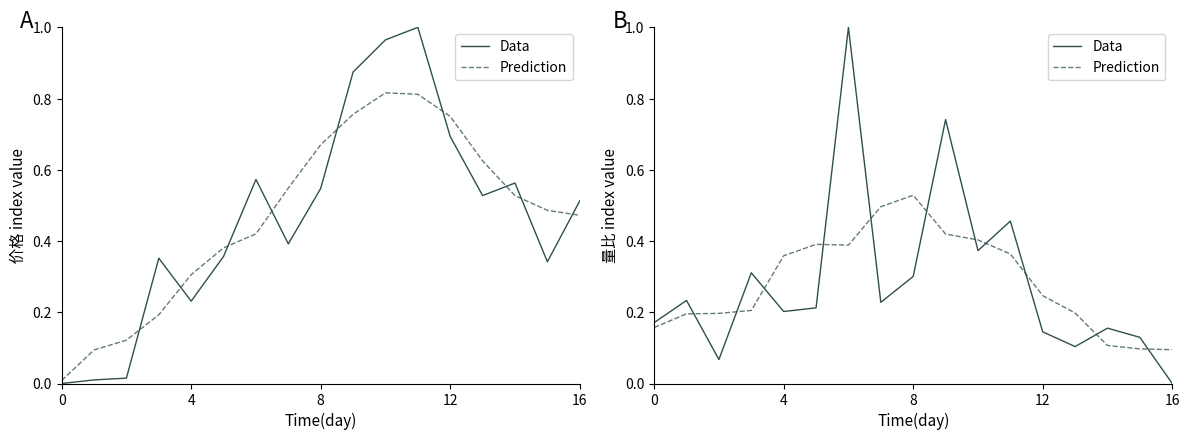

What is the difference between the Prediction values at 8 and 0?

0.4